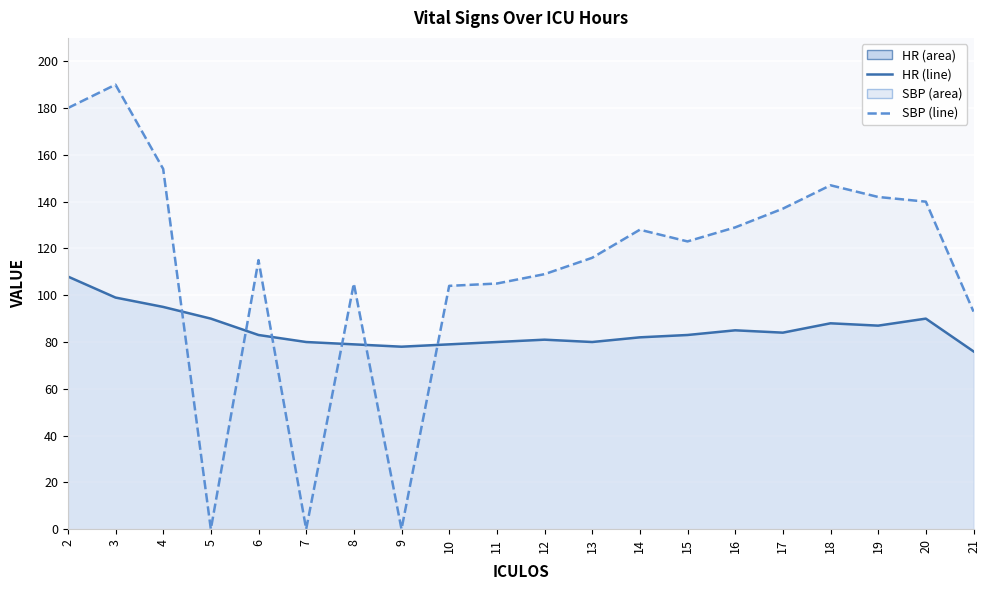

Rank the categories by HR value from lowest to highest.

21, 9, 8, 10, 7, 11, 13, 12, 14, 6, 15, 17, 16, 19, 18, 5, 20, 4, 3, 2